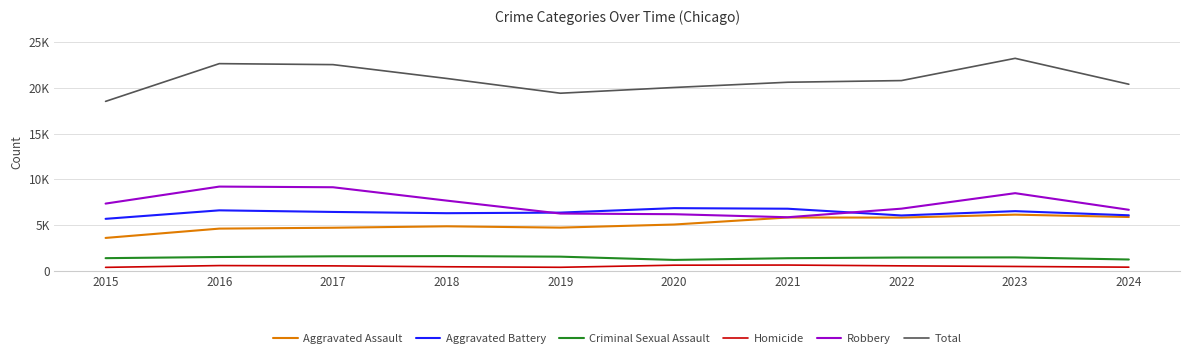

Which series has the largest range (max minus min)?

Total